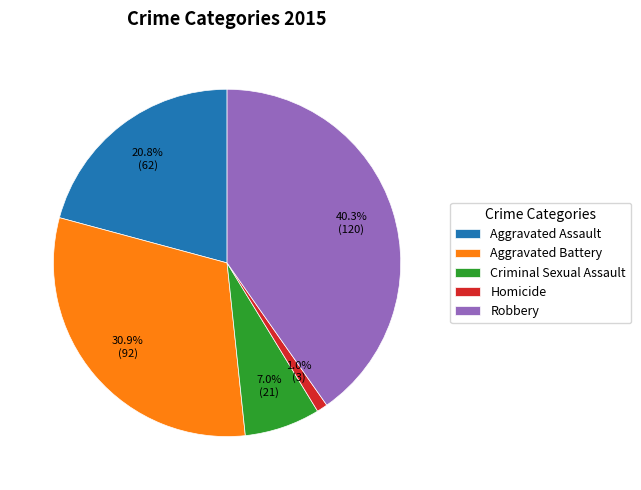

What is the largest slice in the pie chart?

Robbery